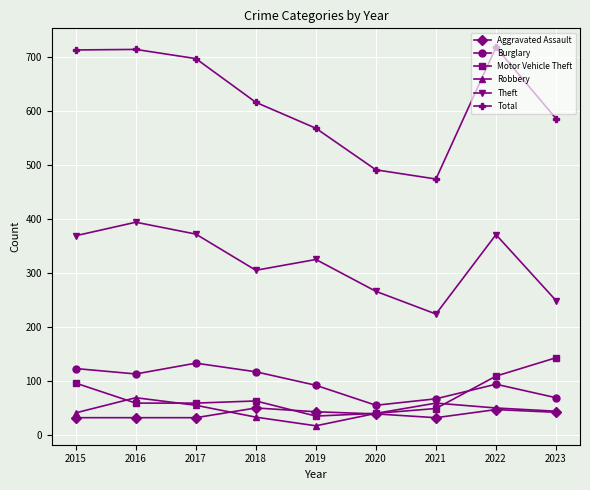

True or false: Burglary and Theft intersect in this chart.

False